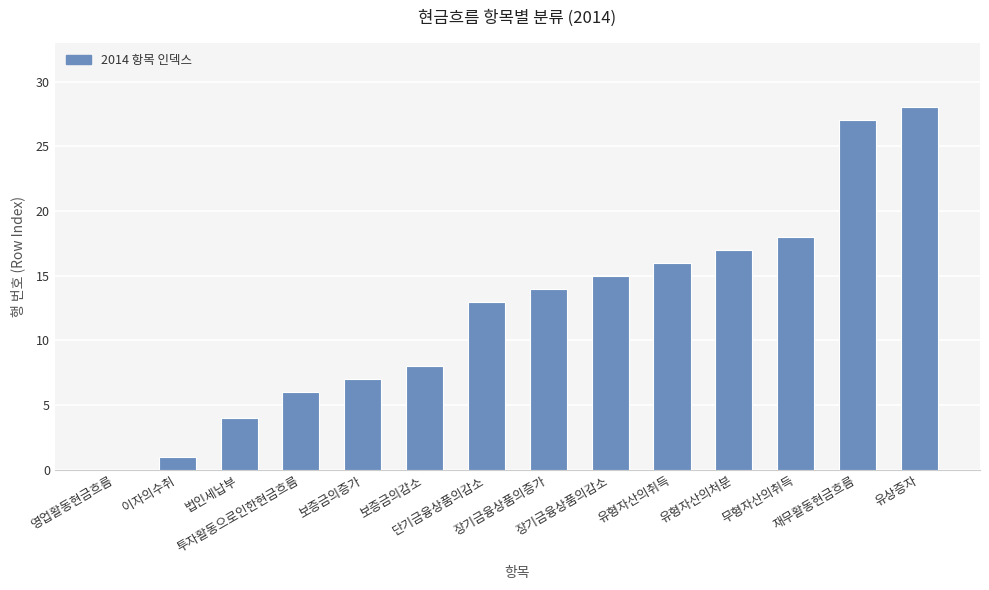

Reading left to right, extract all data points from this chart.

영업활동현금흐름=0	이자의수취=1	법인세납부=4	투자활동으로인한현금흐름=6	보증금의증가=7	보증금의감소=8	단기금융상품의감소=13	장기금융상품의증가=14	장기금융상품의감소=15	유형자산의취득=16	유형자산의처분=17	무형자산의취득=18	재무활동현금흐름=27	유상증자=28